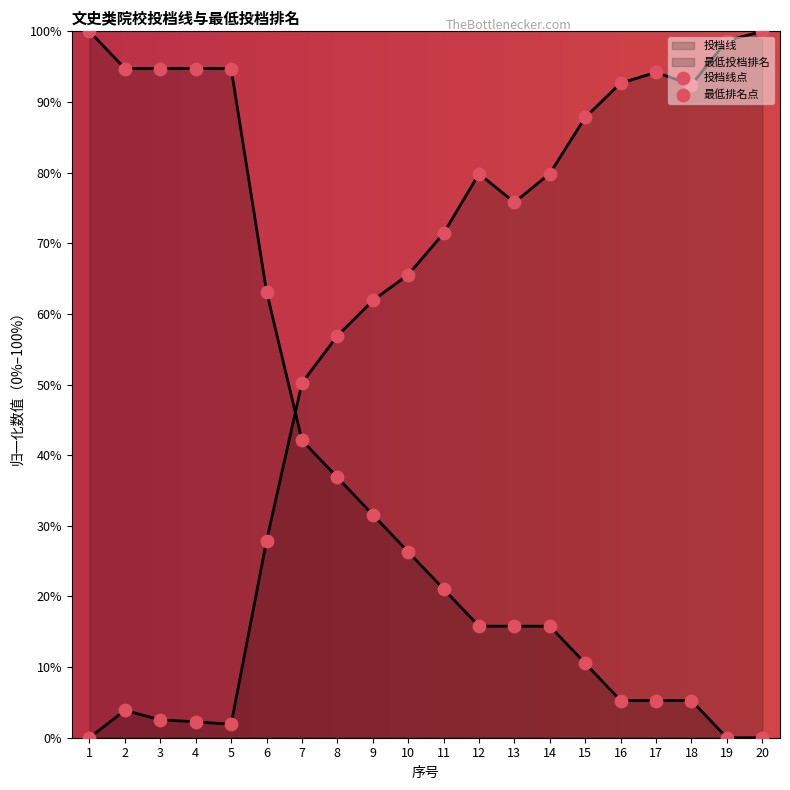

Which series reaches the minimum Y coordinate?

投档线